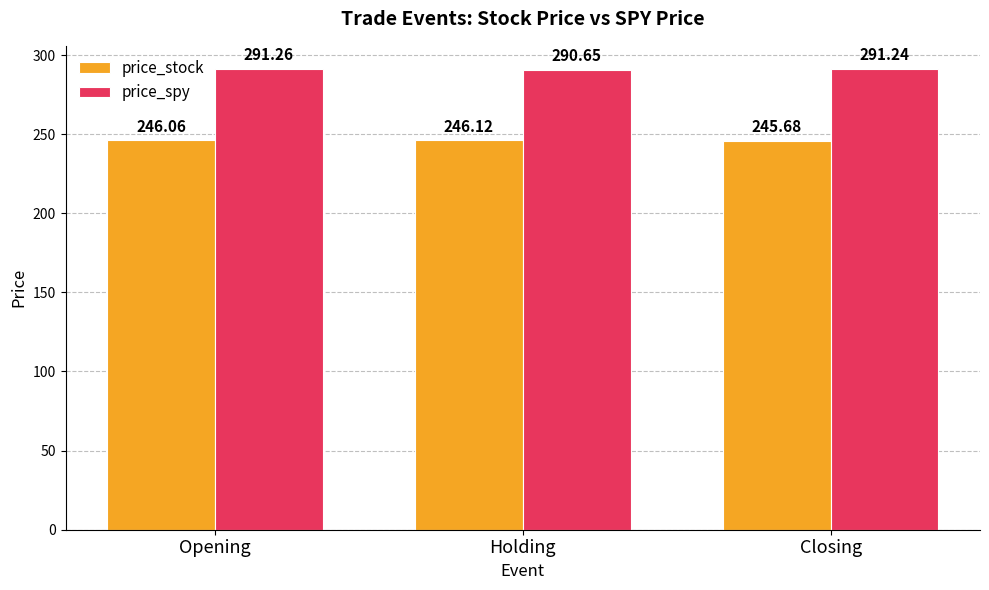

Rank the categories by price_spy value from lowest to highest.

Holding, Closing, Opening